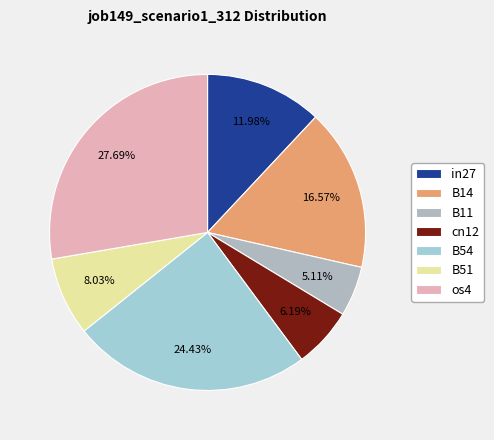

What percentage do B11 and B51 together represent?

13.1%